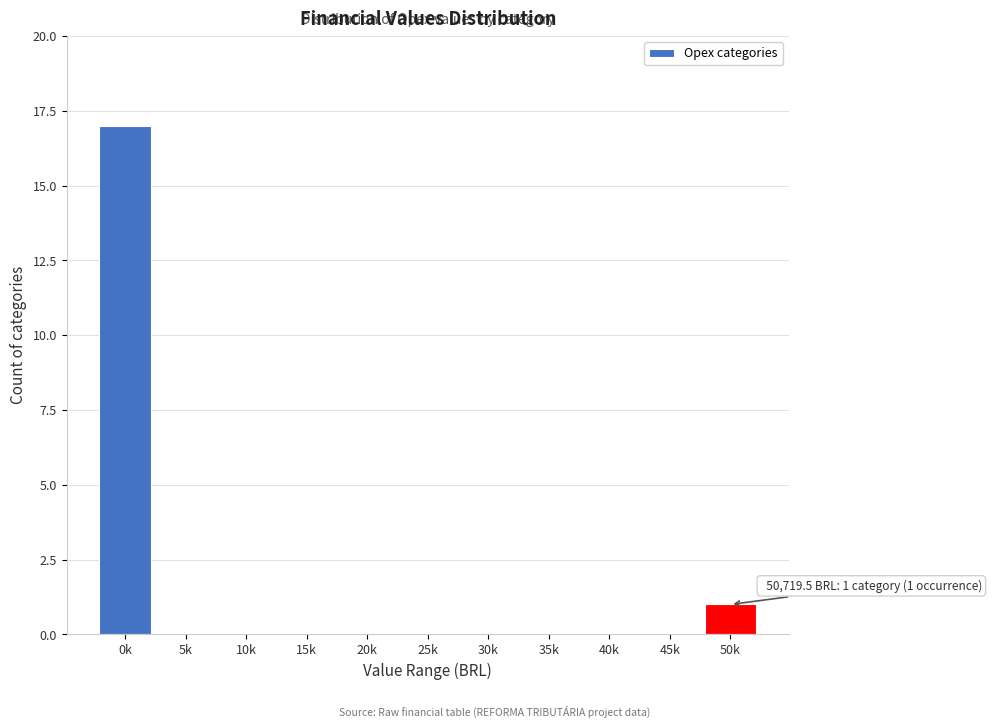

Reading left to right, transcribe all the data shown in this chart.

0k=17	5k=0	10k=0	15k=0	20k=0	25k=0	30k=0	35k=0	40k=0	45k=0	50k=1